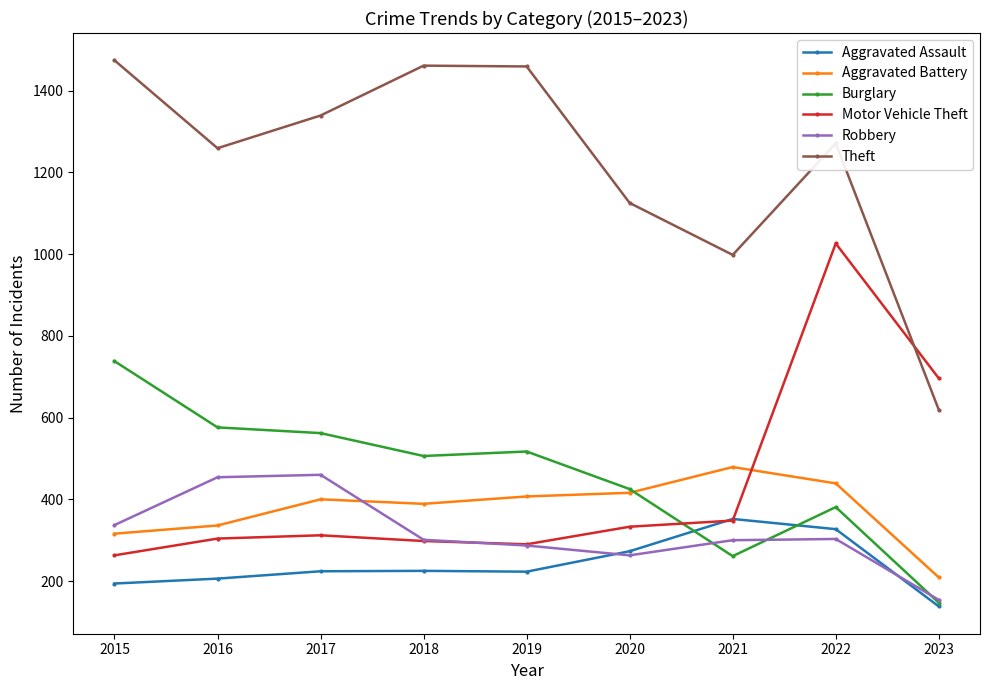

True or false: Theft and Robbery cross at least once.

False